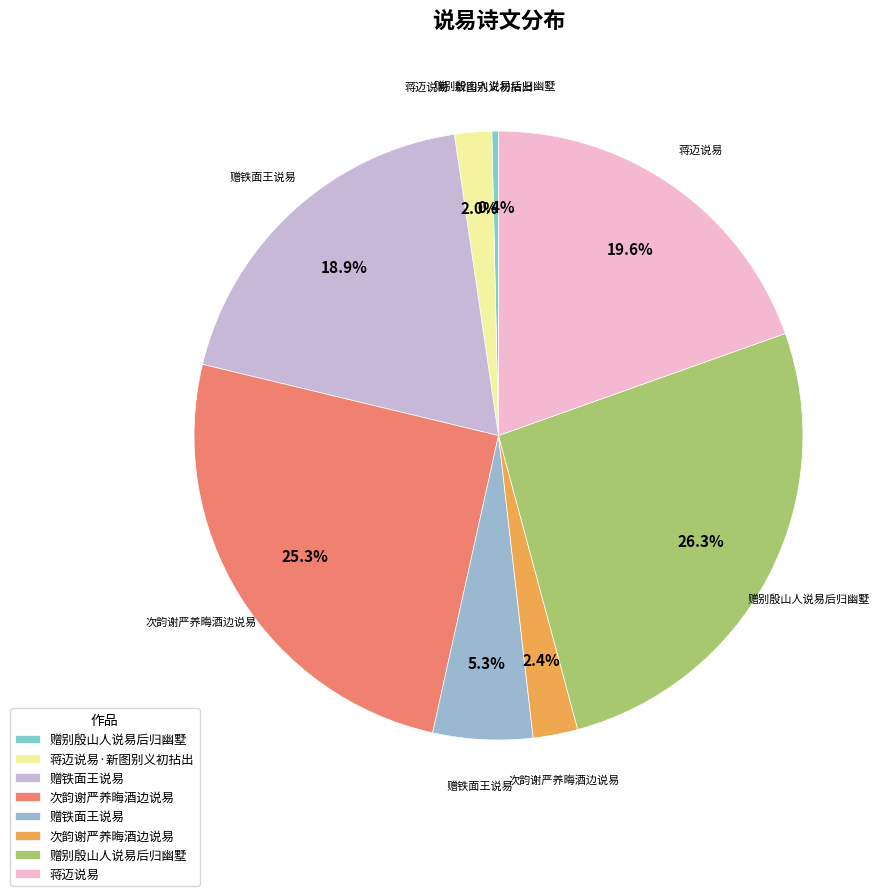

Count the number of slices in the pie.

8